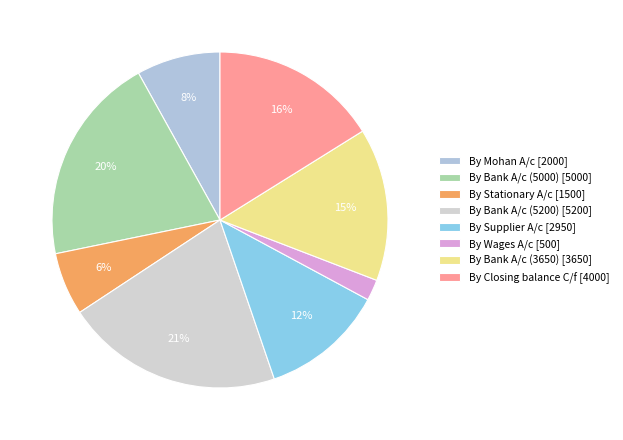

To the nearest percent, what percentage of the pie is By Wages A/c?

2%